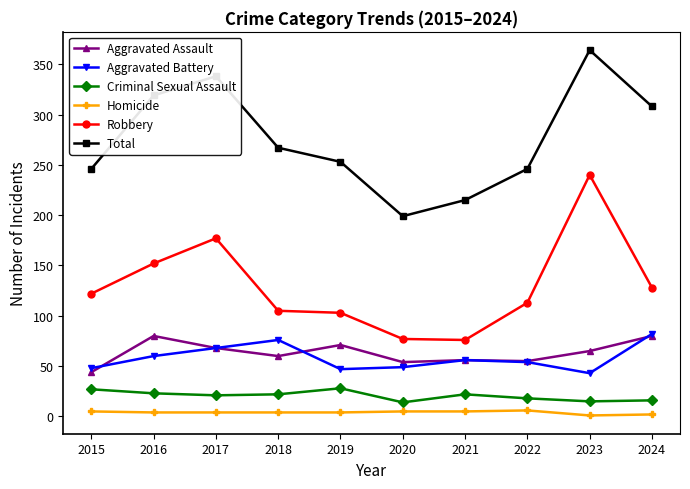

Which series has the largest total across all categories?

Total